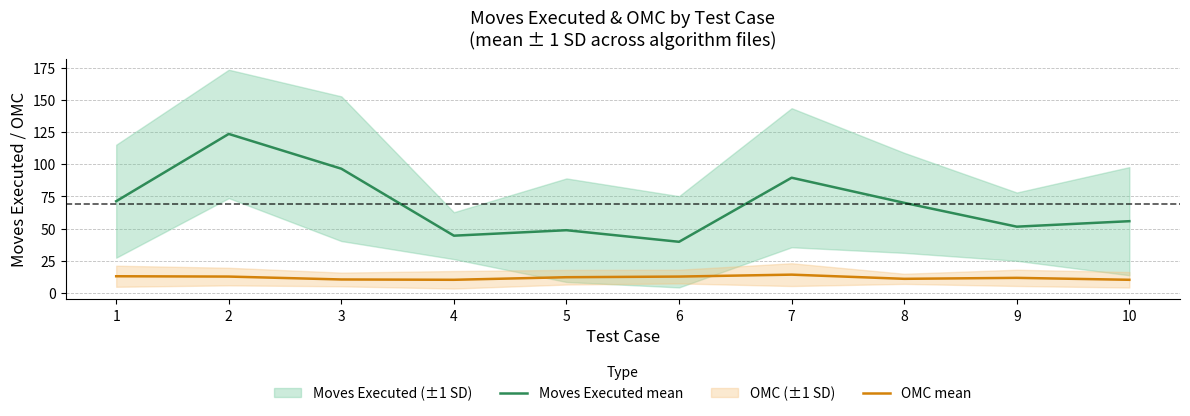

How many lines are shown in the chart?

2